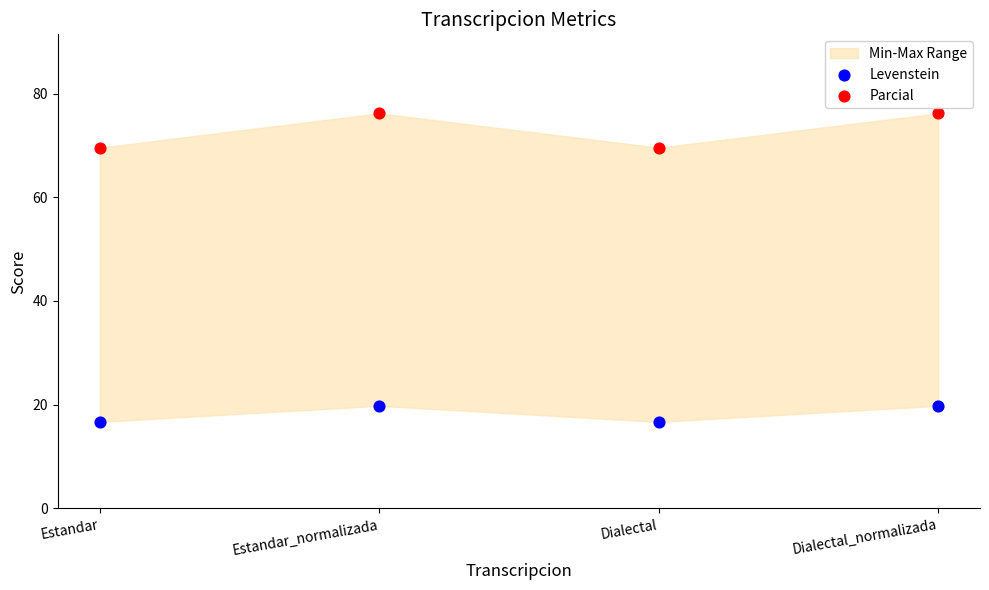

Across all data points, what is the range of Y values (max minus min)?

59.5